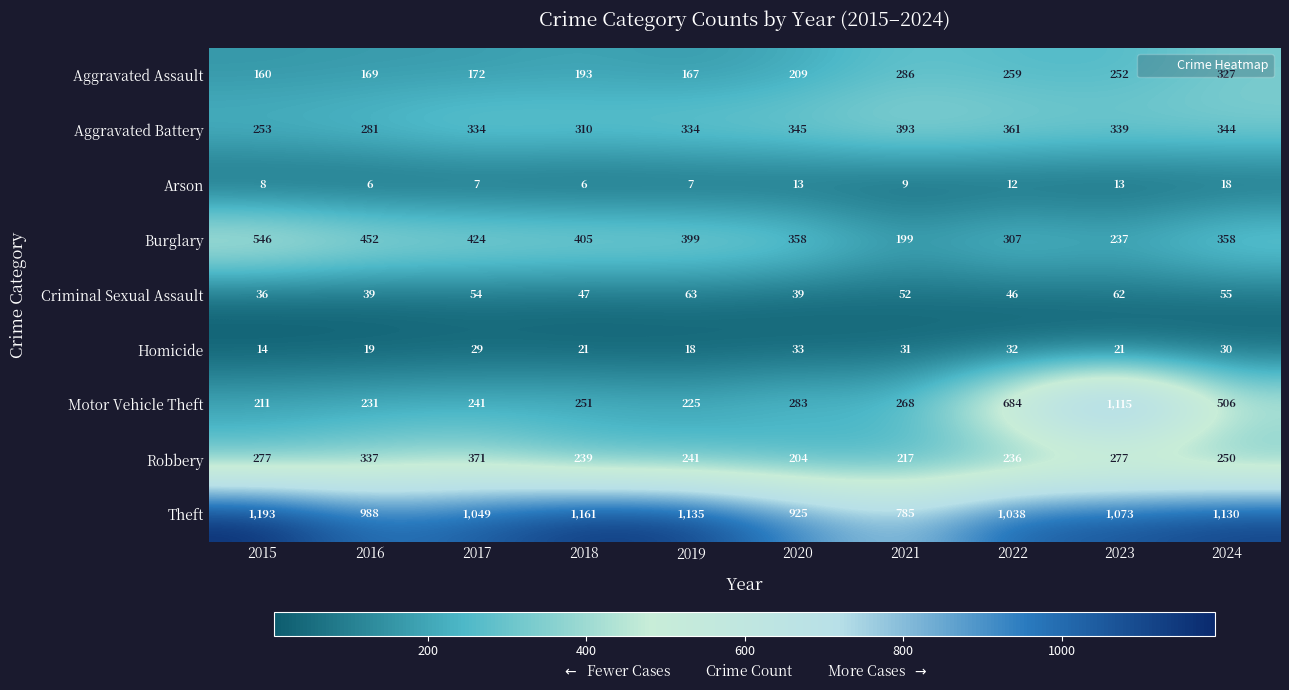

Is it true that Arson equals 9 at 2020?

False